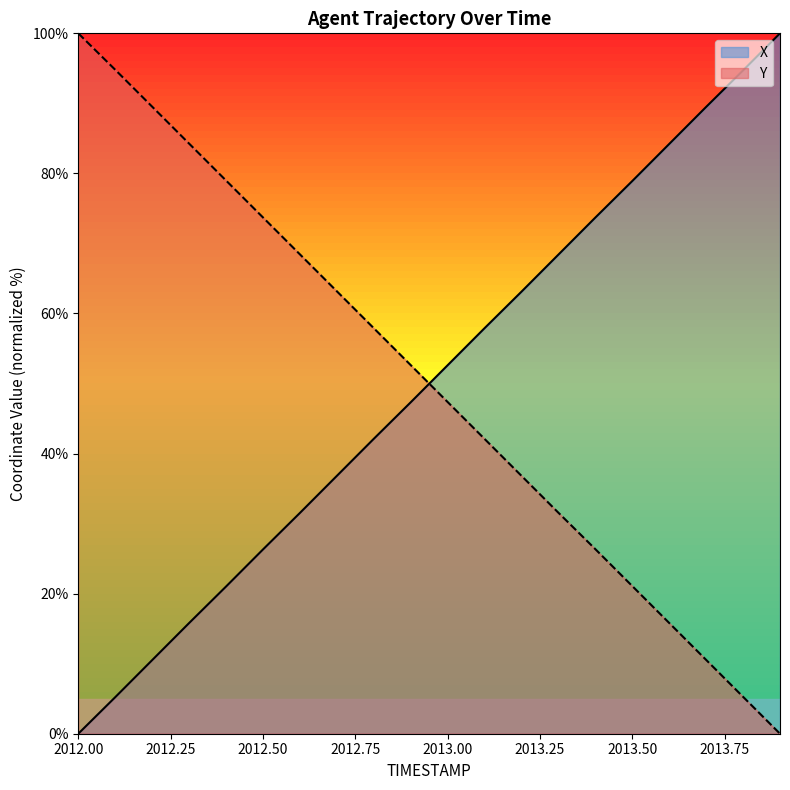

Which series has the largest range (max minus min)?

X